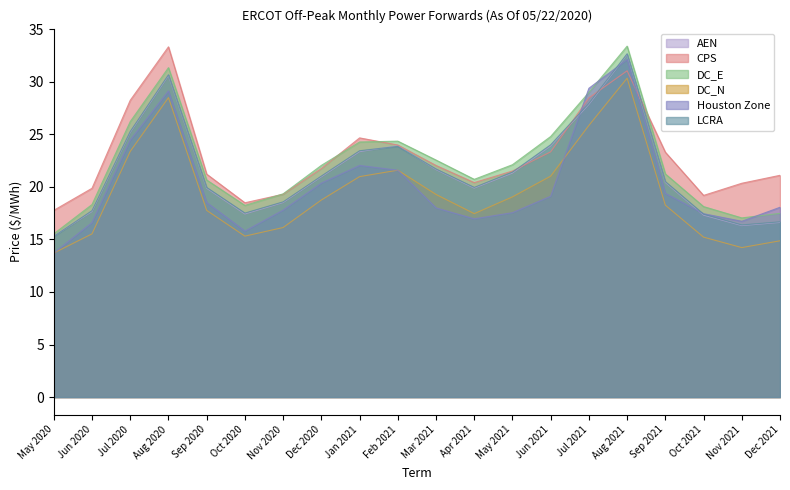

Between Jul 2021 and Aug 2021, which series saw the biggest shift?

AEN